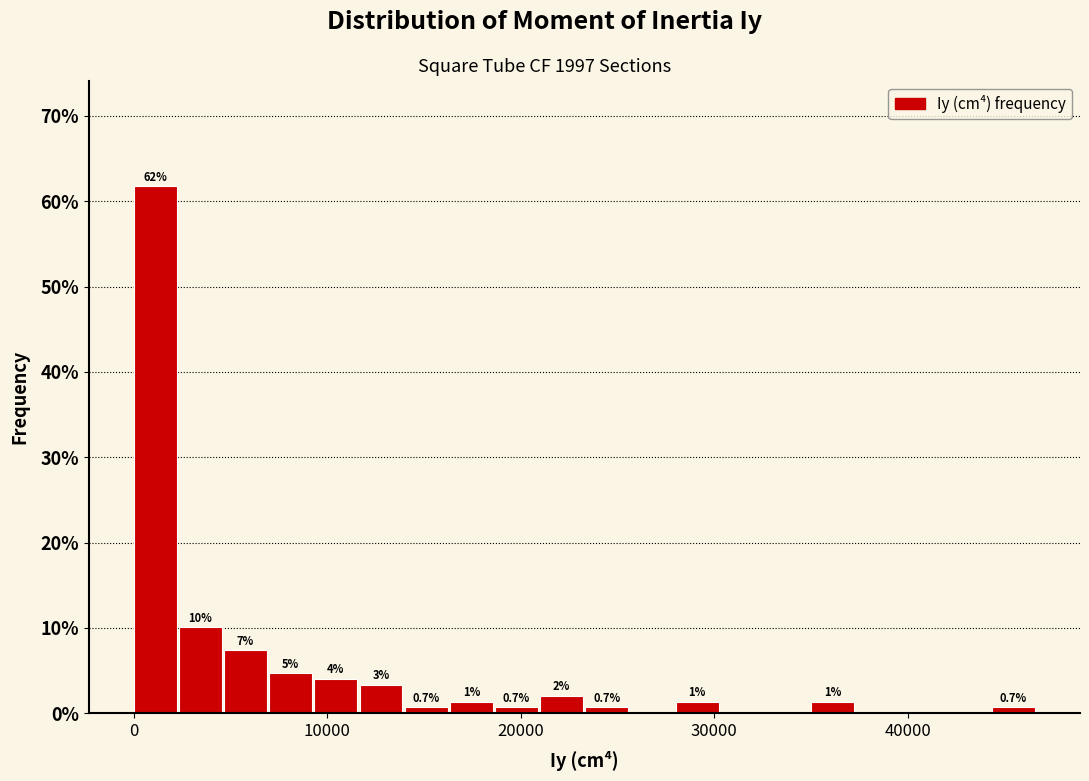

Read against the x-axis, roughly where is the centre of the tallest bar?

1000